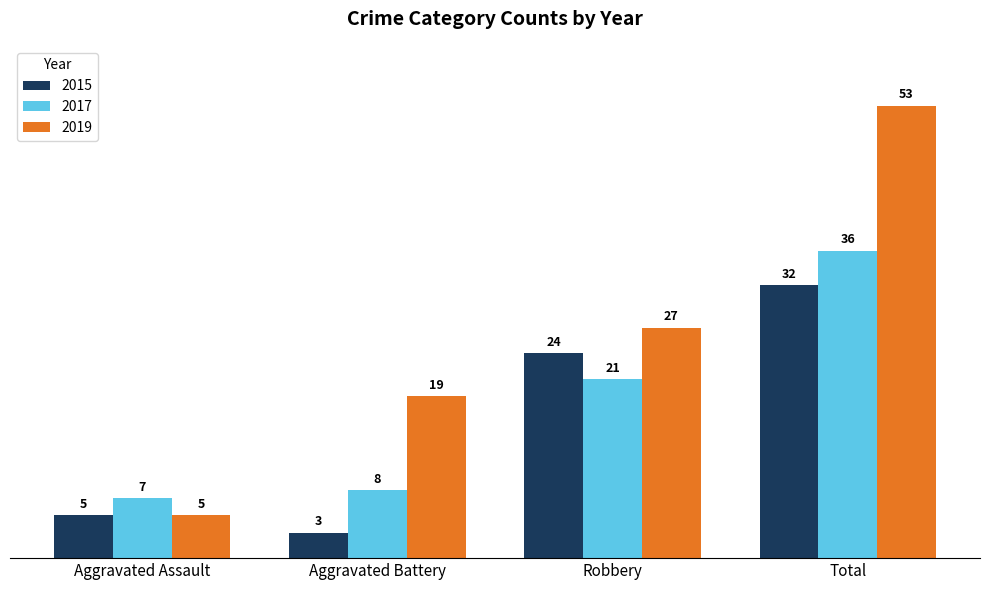

At which category is the sum across all series the highest?

Total